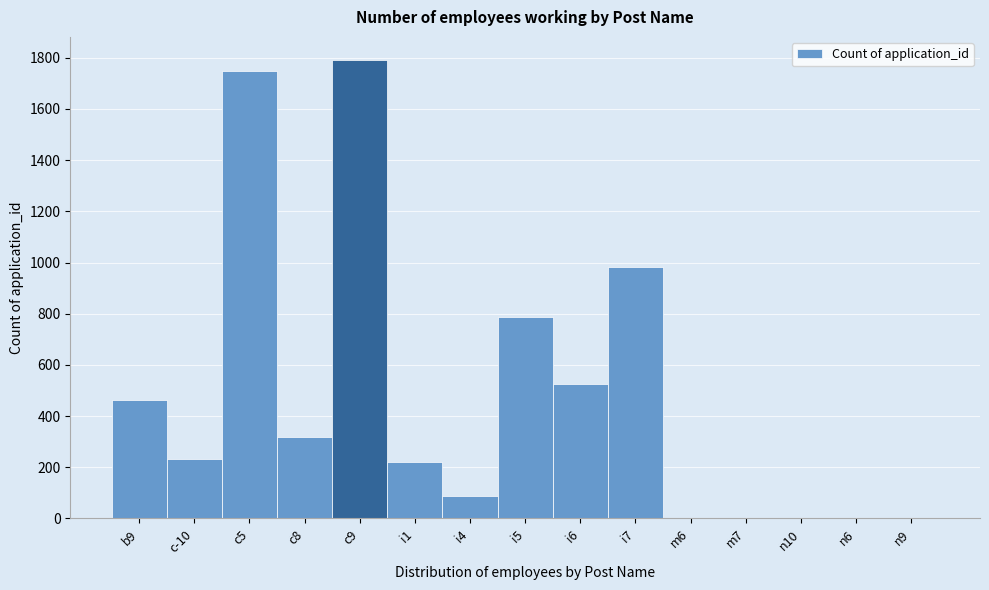

What is the change in value from b9 to i5?

+324